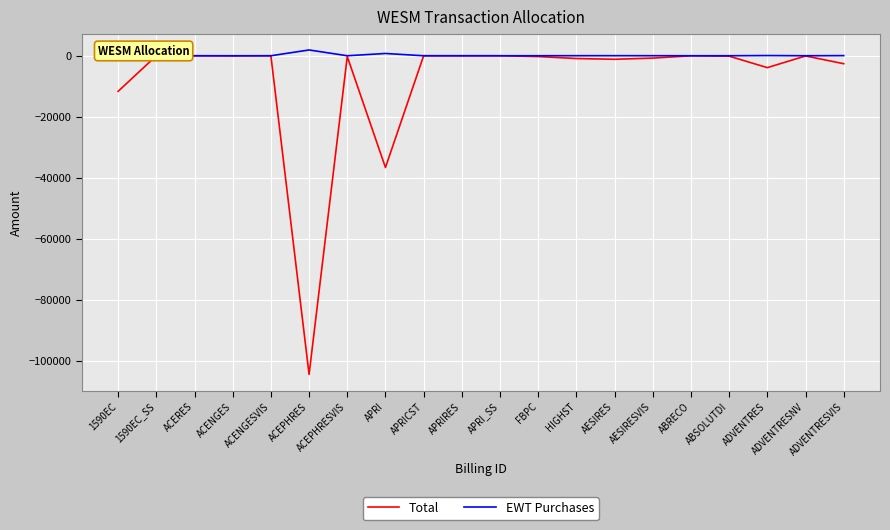

What is the difference between the second highest and minimum values in the EWT Purchases series?

747.7